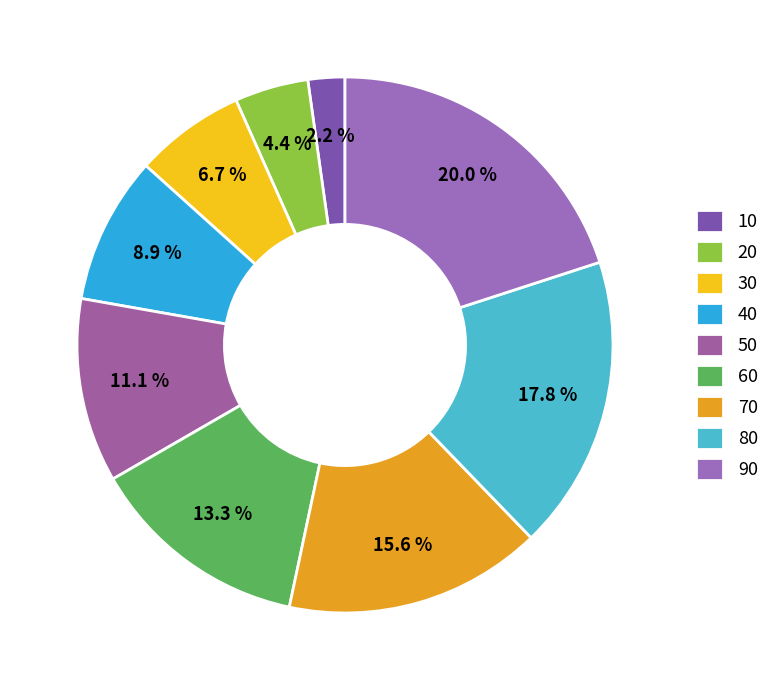

What is the change in value from 70 to 80?

+1